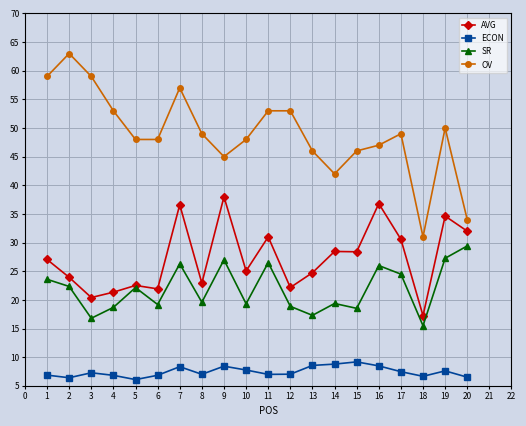

At which label is OV closest to 47?

16